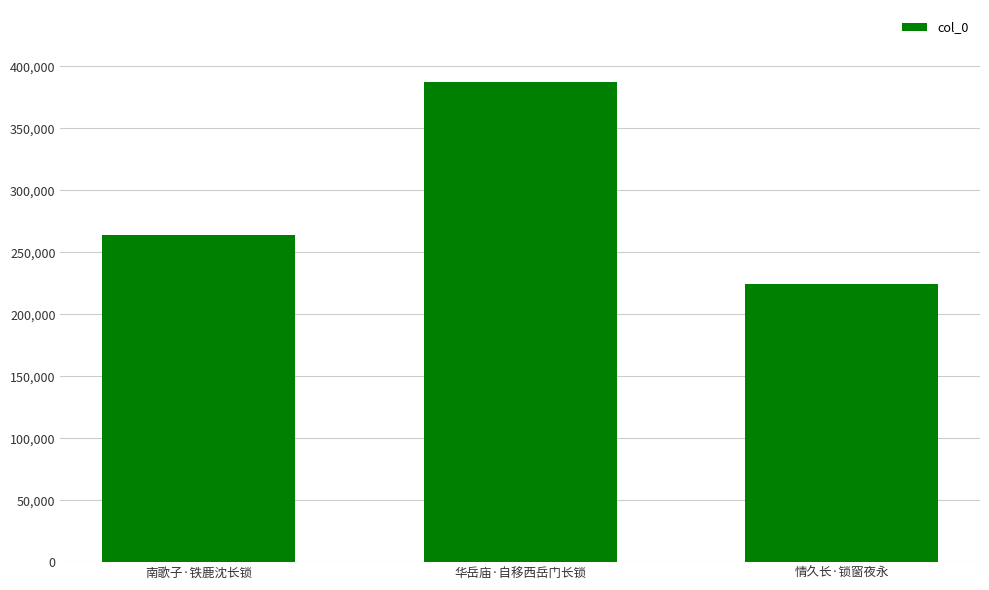

What is the change in value from 南歌子·铁鹿沈长锁 to 情久长·锁窗夜永?

-39701